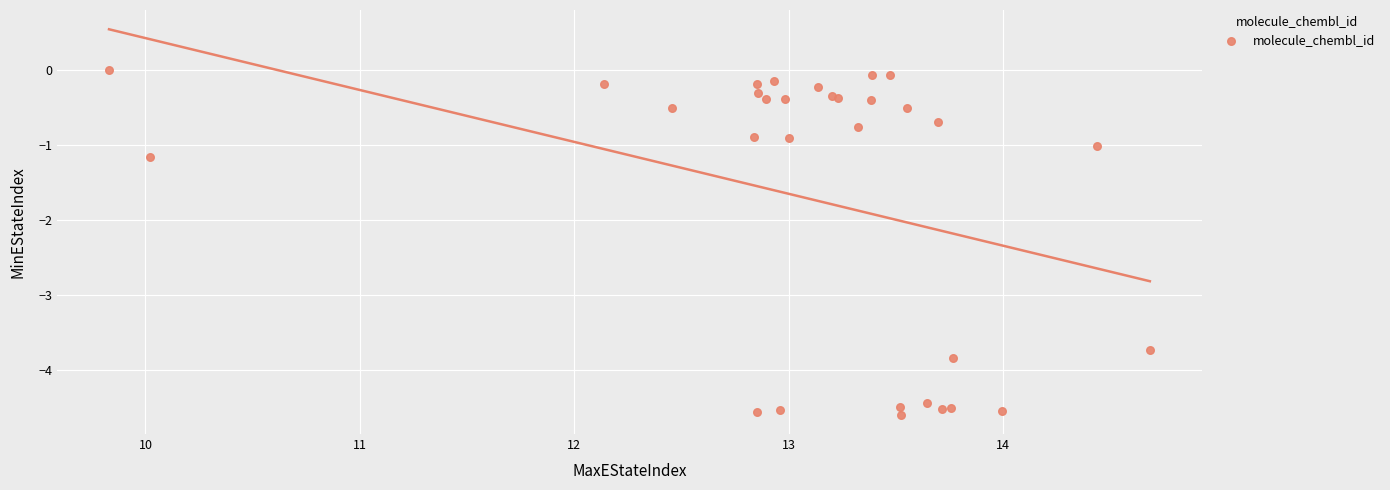

What Y value in the scatter plot is closest to -2?

-1.2